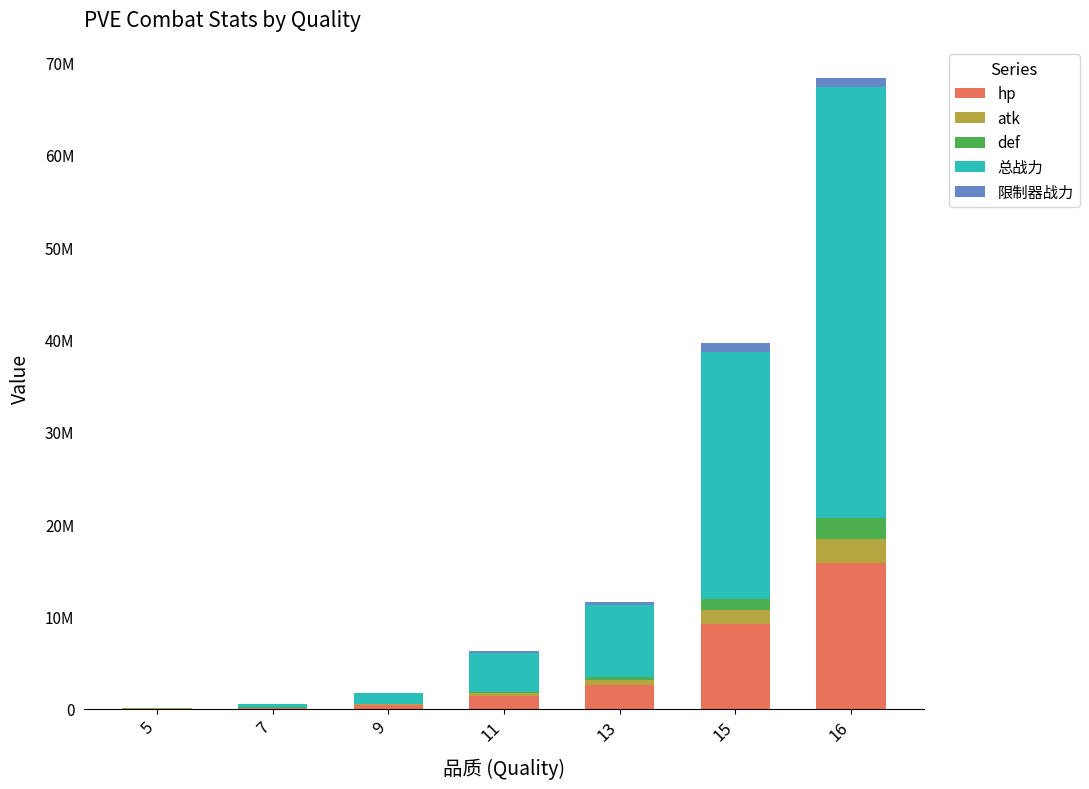

Are the bars horizontal?

No